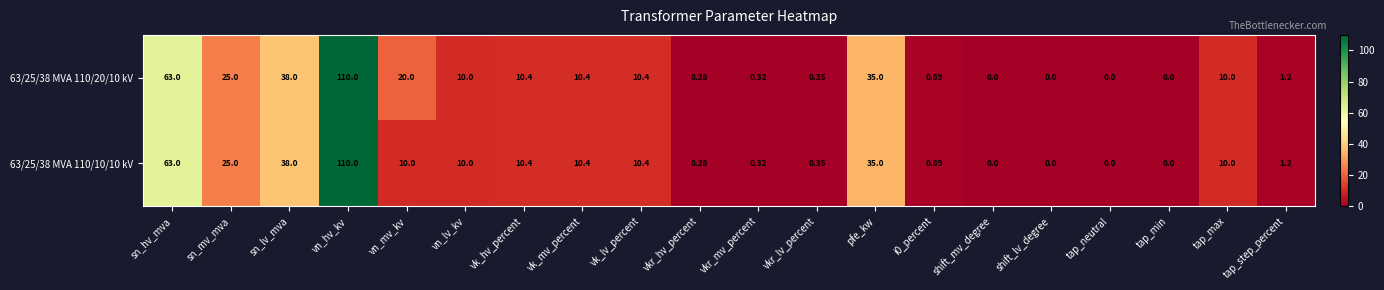

Where is 63/25/38 MVA 110/20/10 kV nearest to the value 55?

sn_hv_mva